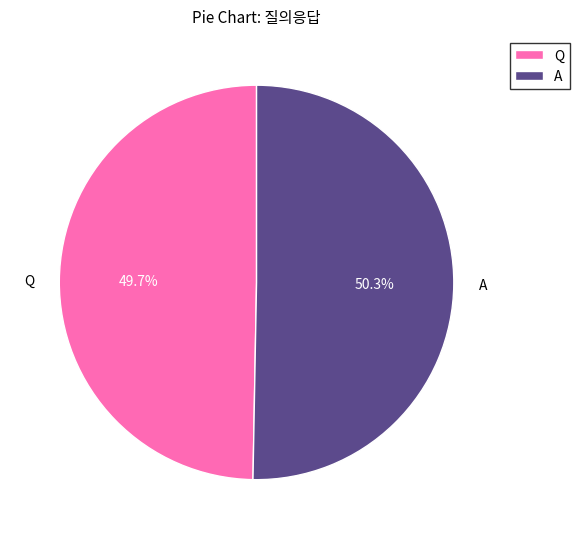

Rank the categories by value from lowest to highest.

Q, A